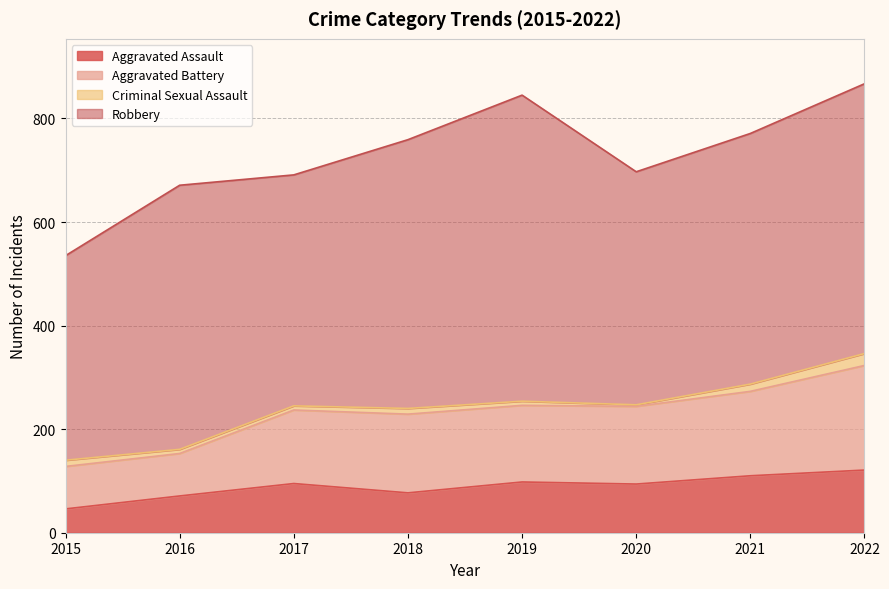

Is the value of Aggravated Battery at 2017 greater than the value of Aggravated Assault at 2020?

Yes